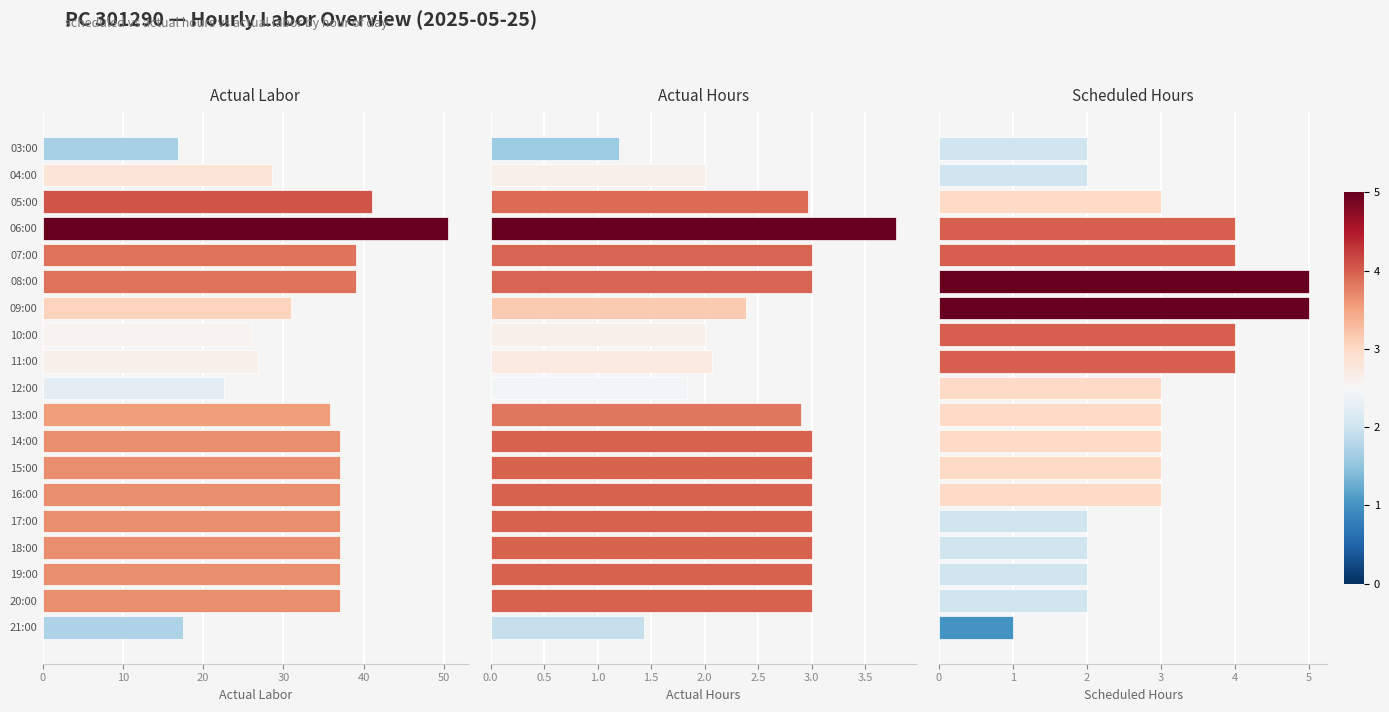

Which series has the widest spread of values?

actual_labor